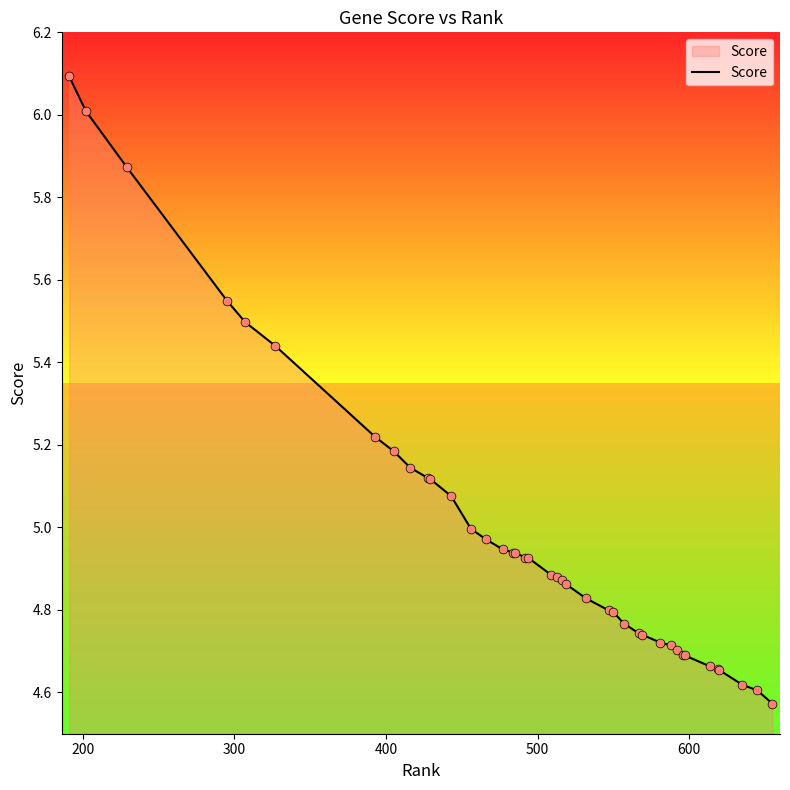

What is the difference between the maximum and minimum values?

1.5